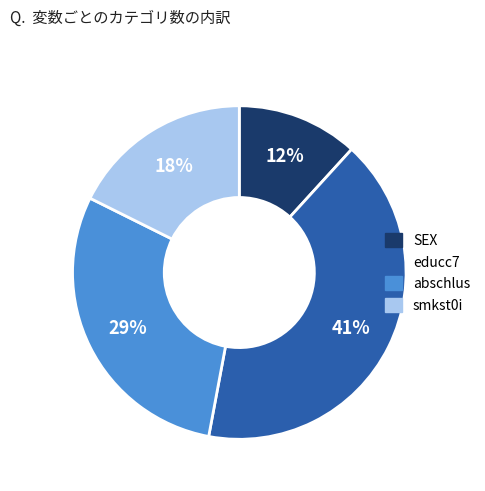

Which slice is the largest?

educc7